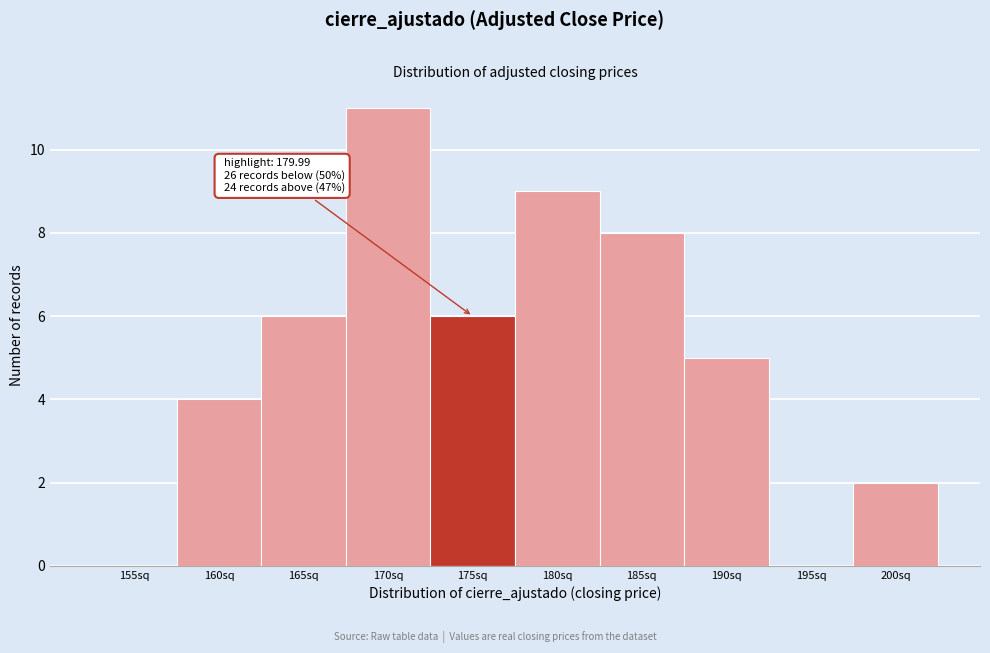

Reading right to left, extract all data points from this chart.

200sq=2	195sq=0	190sq=5	185sq=8	180sq=9	175sq=6	170sq=11	165sq=6	160sq=4	155sq=0